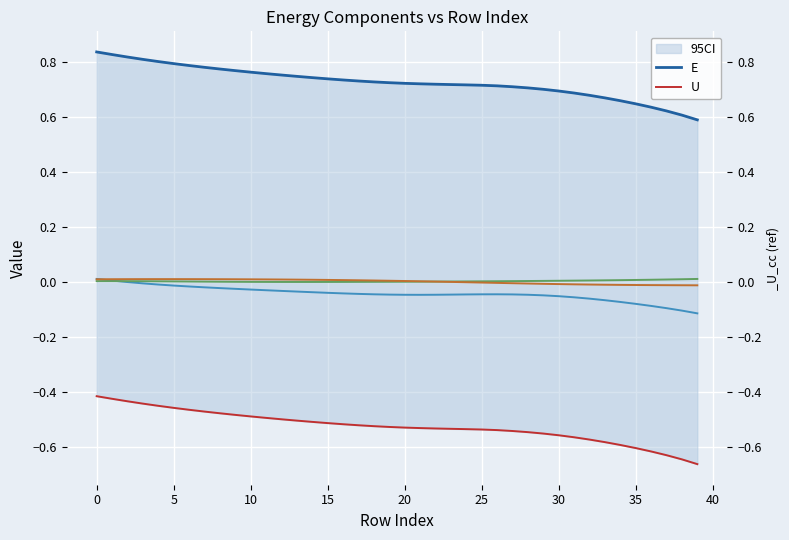

At which label does E reach its minimum?

39